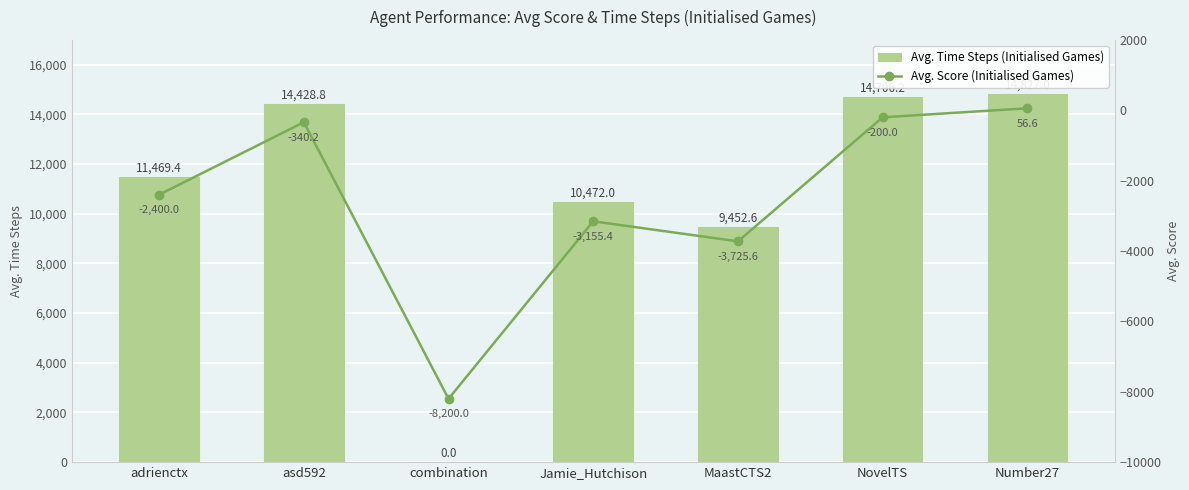

What is the highest value of the Avg. Score (Initialised Games) series?

56.6